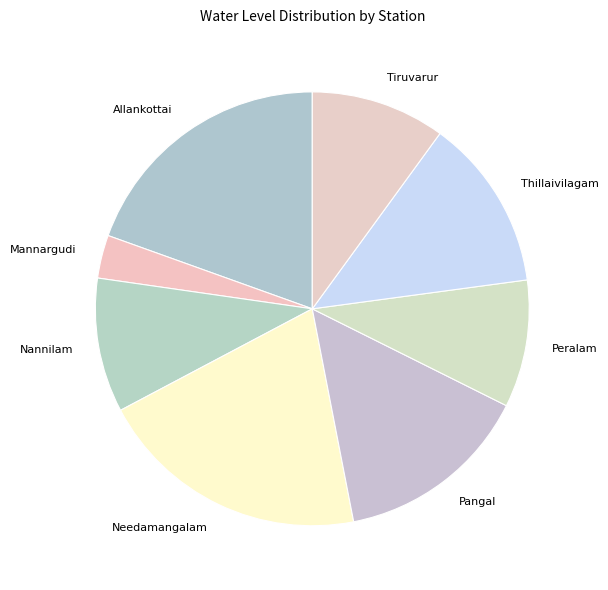

What is the ratio of the value at Thillaivilagam to the value at Peralam?

1.4